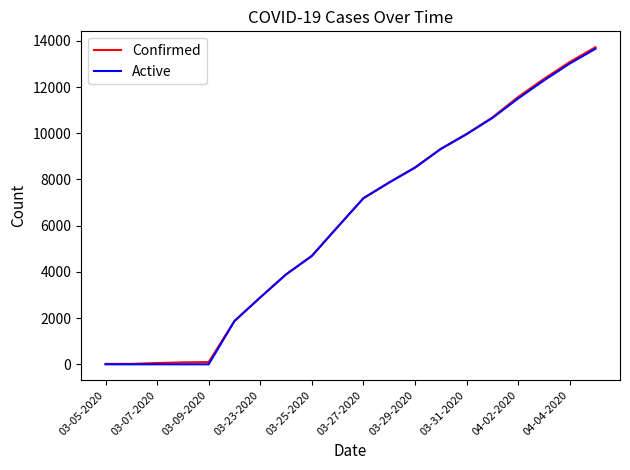

Does the chart display data point markers on the line(s)?

No